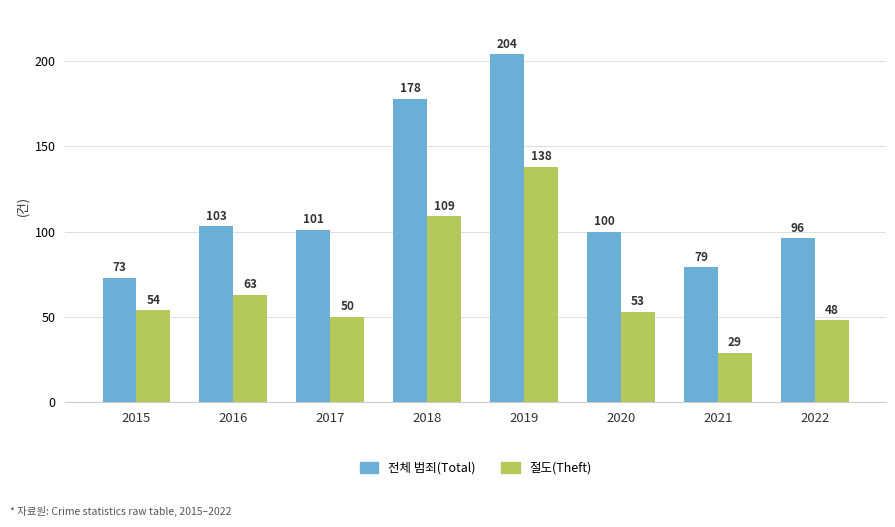

What is the spread (max minus min) of values at 2020?

47